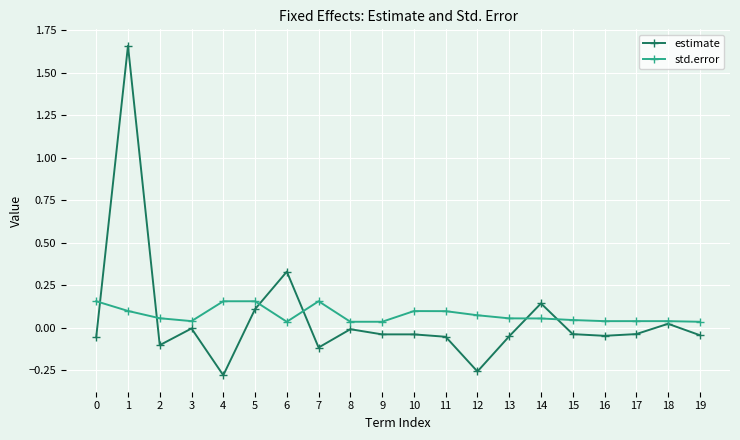

Count the number of categories in the chart.

20